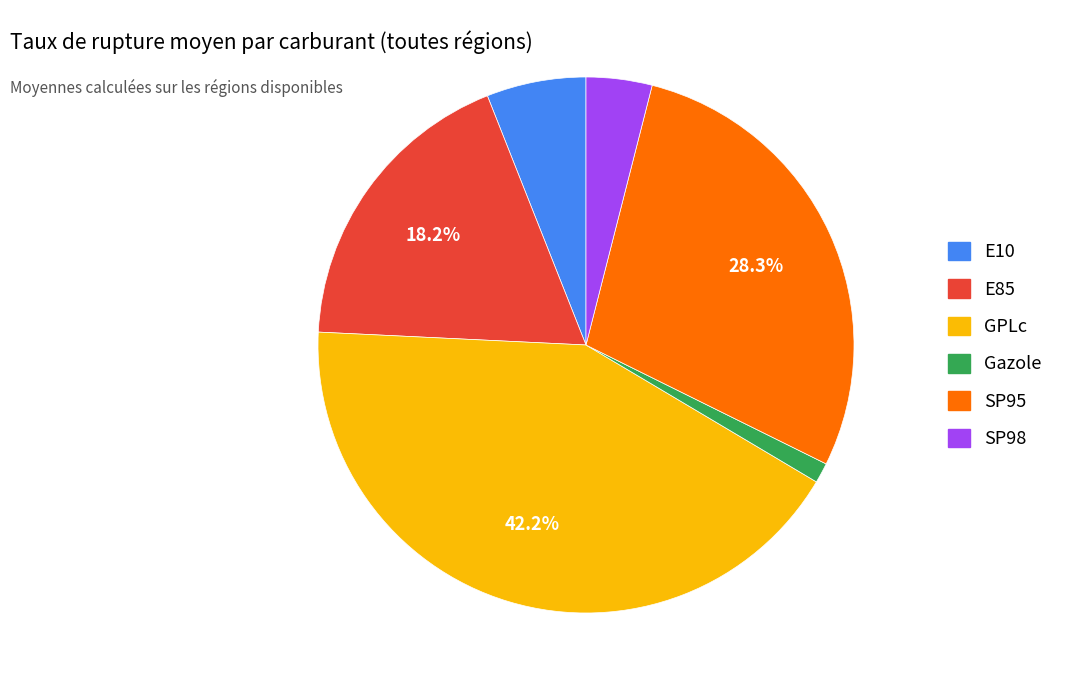

Is there a majority slice in this chart?

No